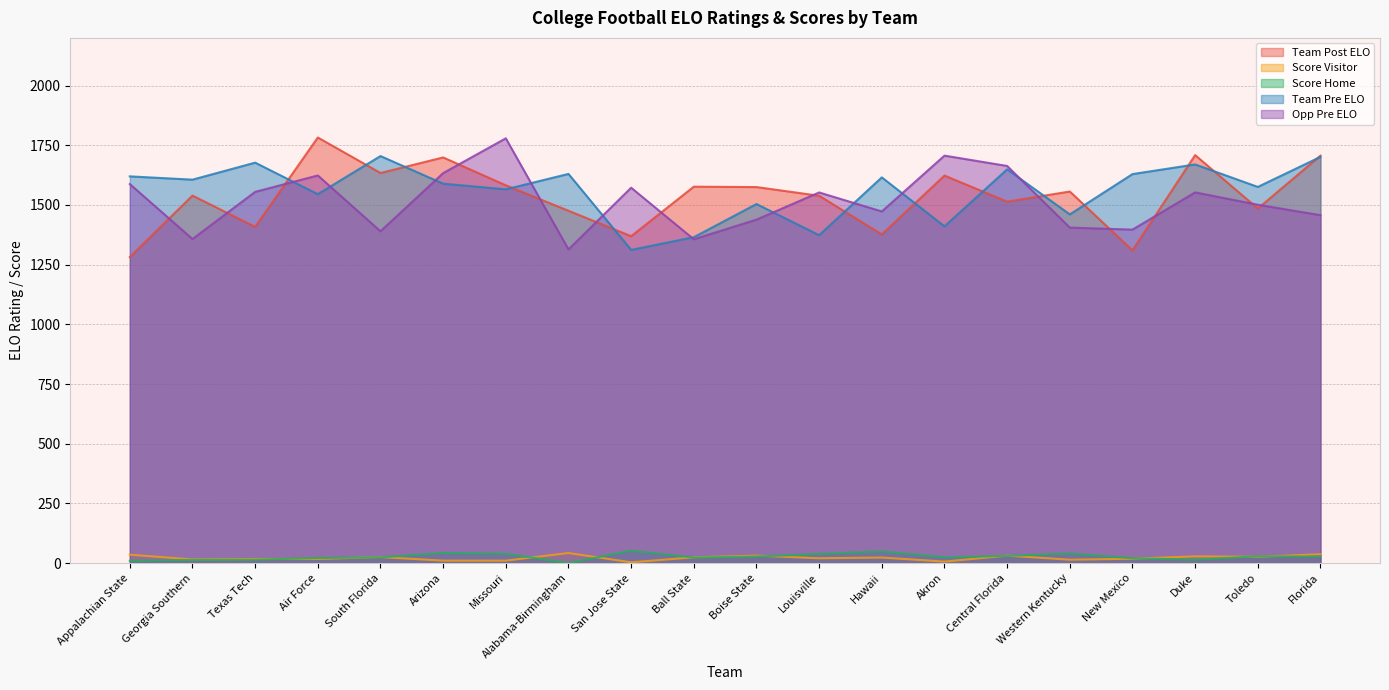

True or false: Opp Pre ELO and Score Home intersect in this chart.

False